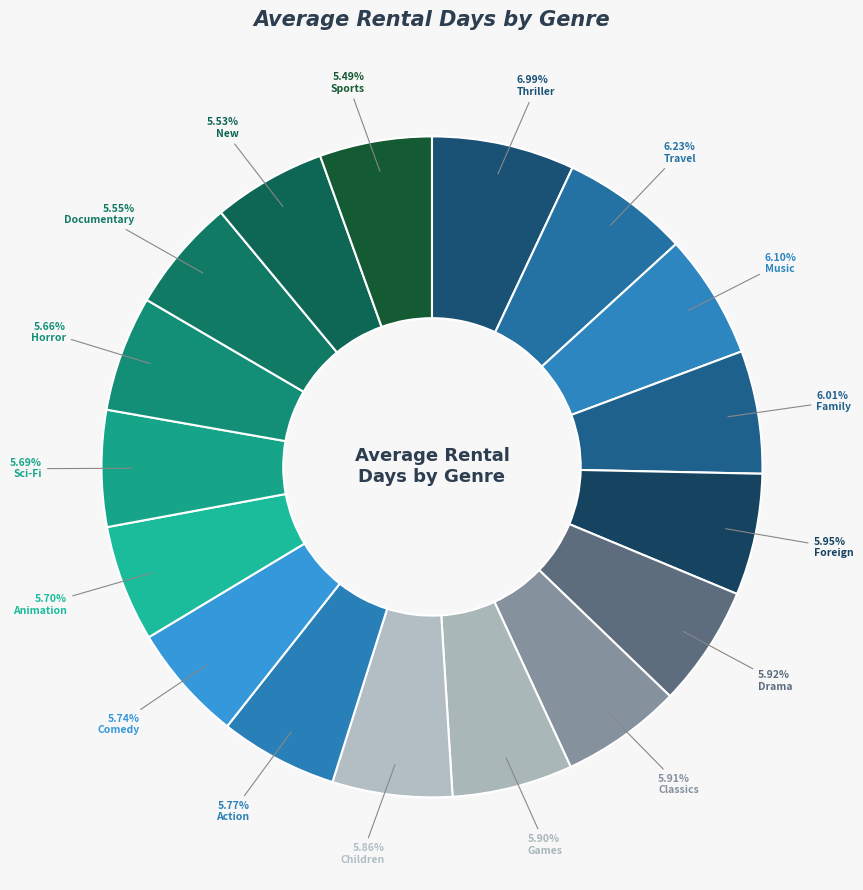

To the nearest percent, what is the average slice percentage?

6%